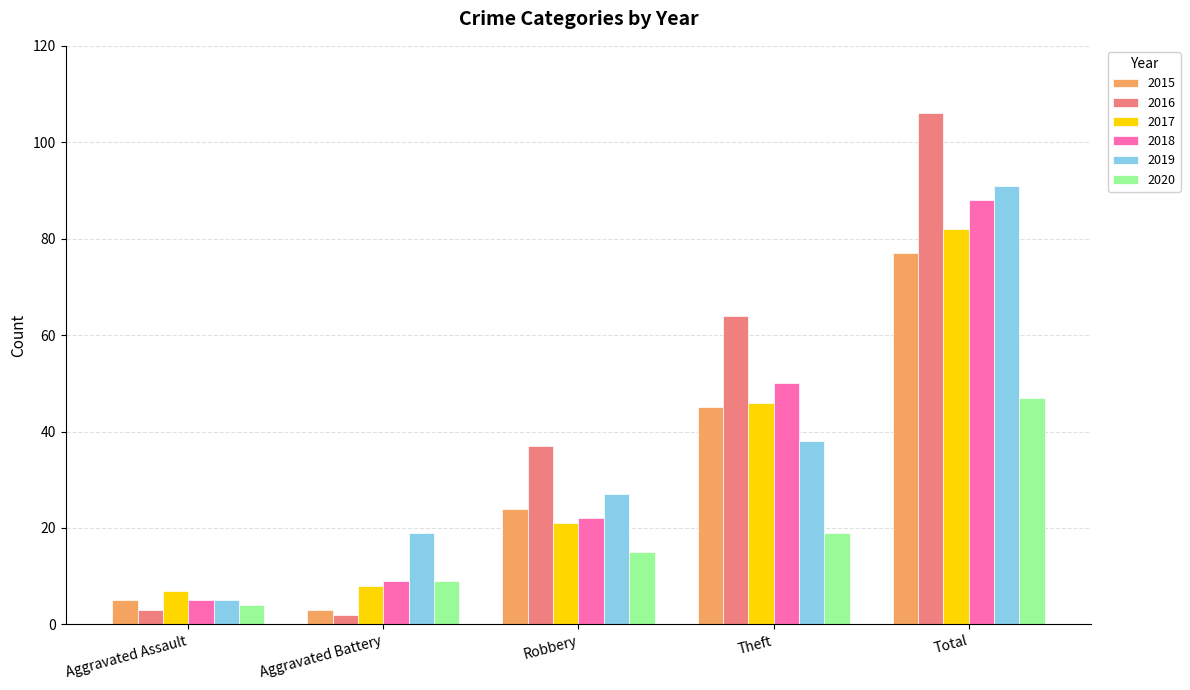

The 2017 series shows 46 at Theft. True or false?

True